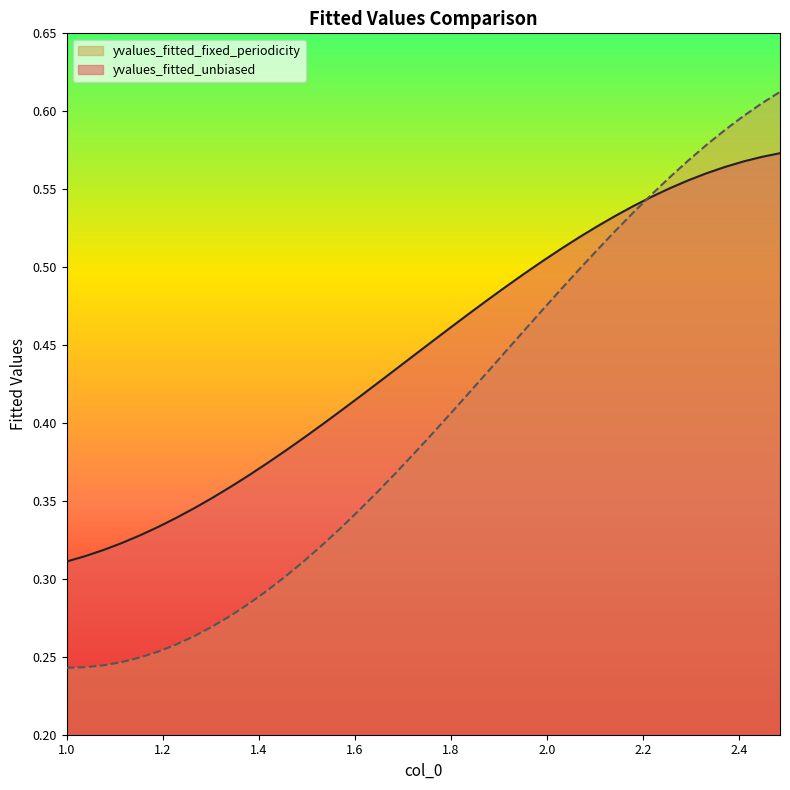

After their last crossing, which series has the higher values: yvalues_fitted_unbiased or yvalues_fitted_fixed_periodicity?

yvalues_fitted_fixed_periodicity